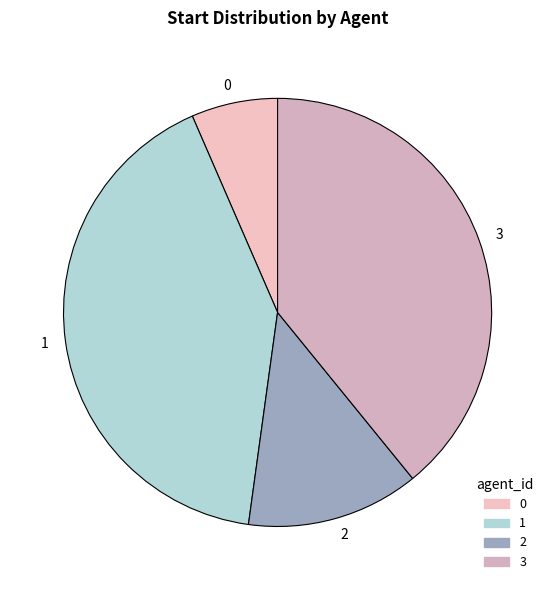

Count the number of slices in the pie.

4